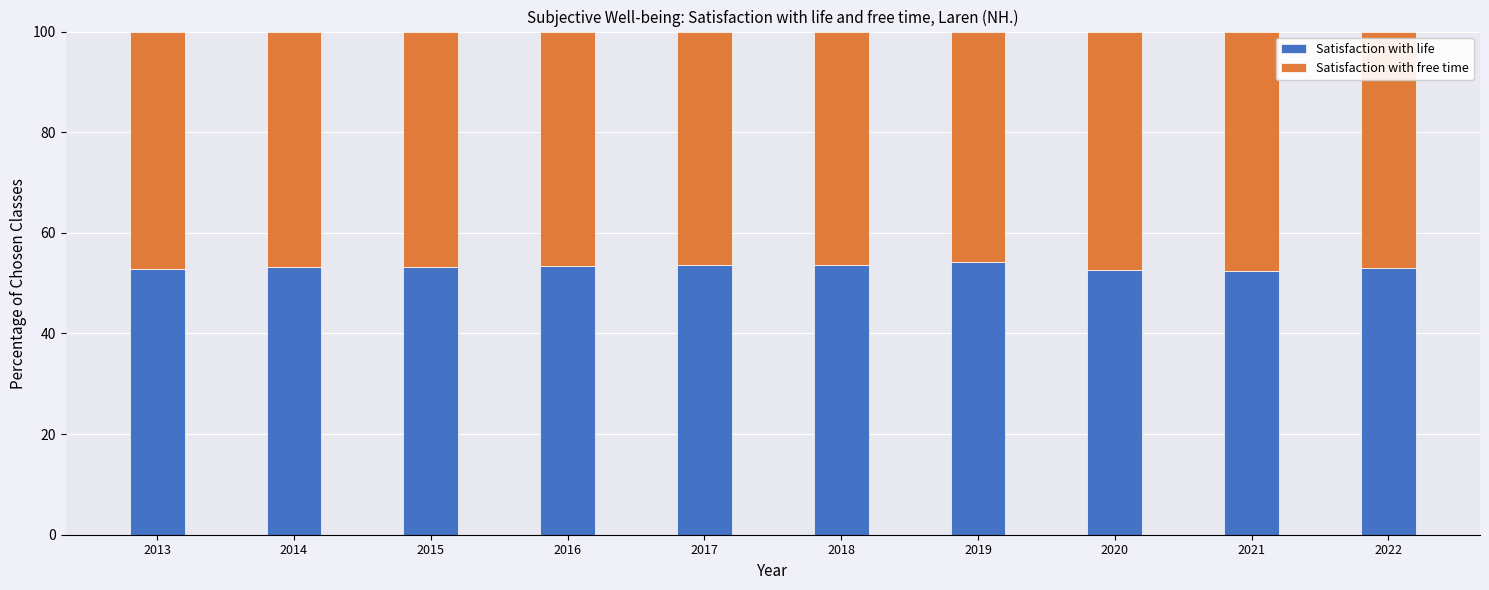

What is the average value of the Satisfaction with life series?

53.2